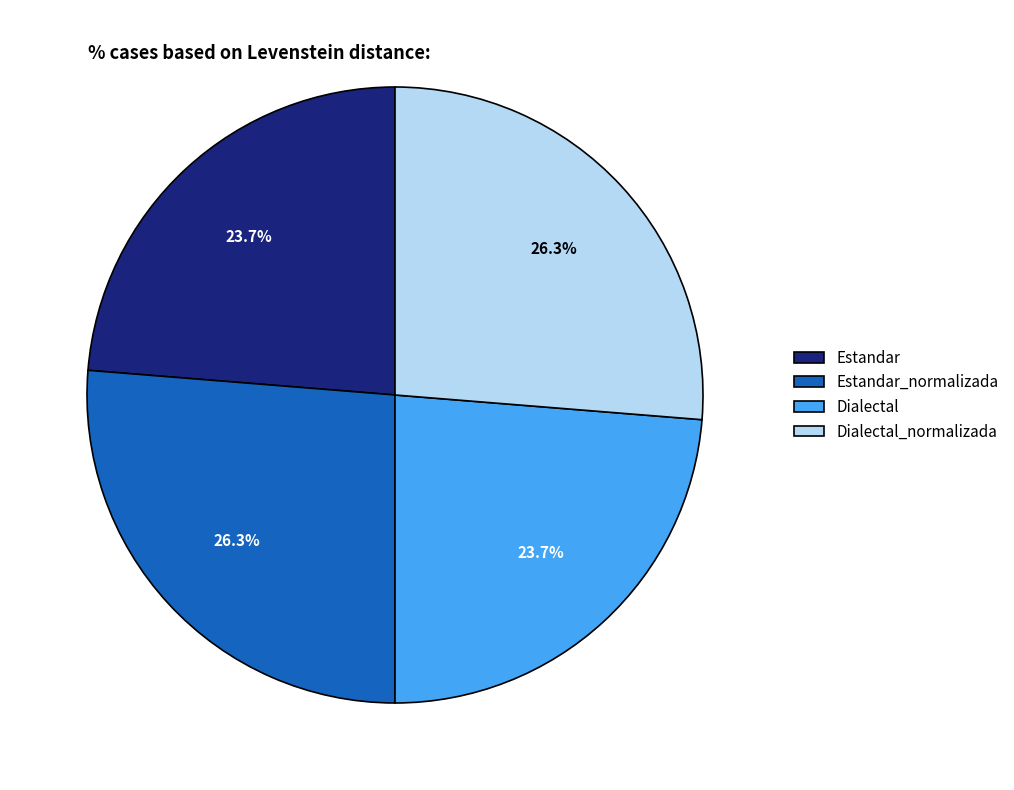

Is there any slice that represents more than half of the pie?

No